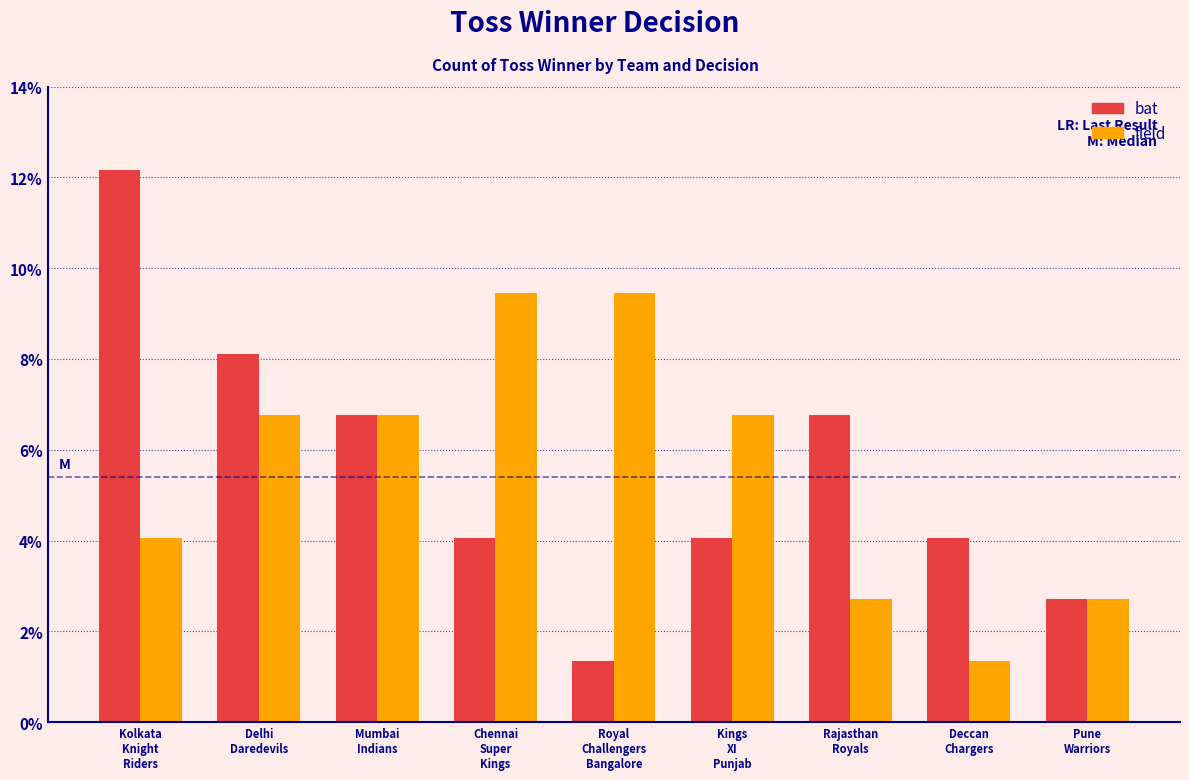

What are all the series names shown in the legend?

bat, field